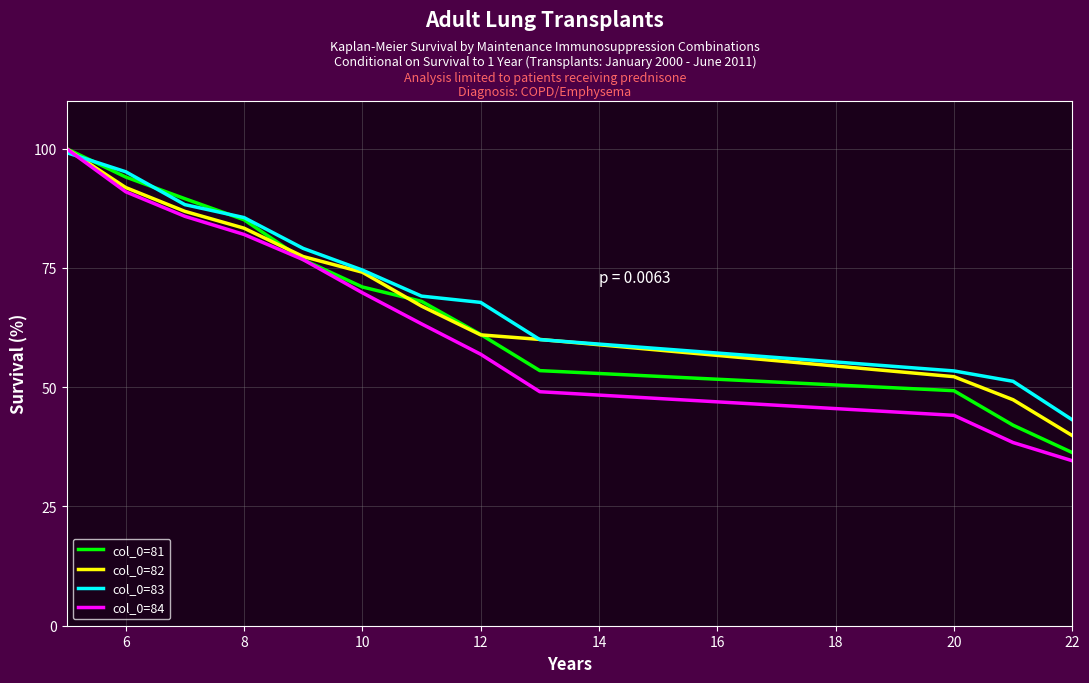

What is the maximum value shown in the chart?

100.0